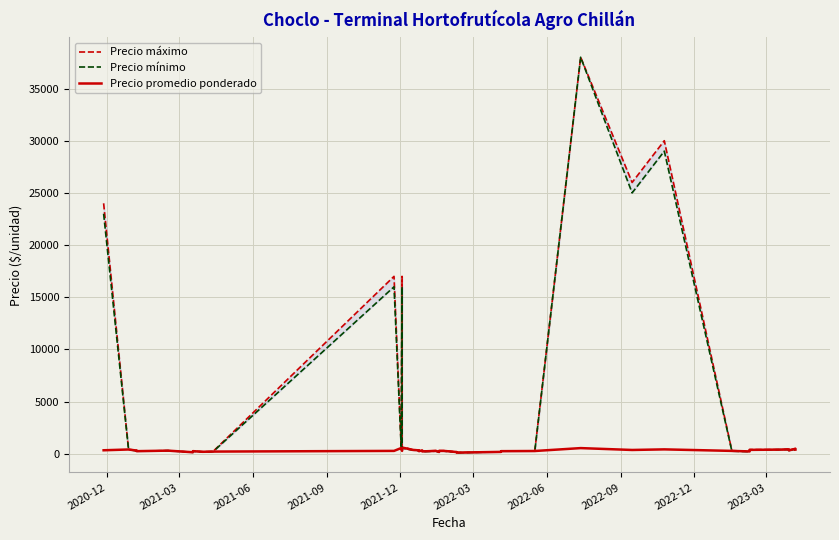

How many values in the Precio promedio ponderado series exceed 300?

19